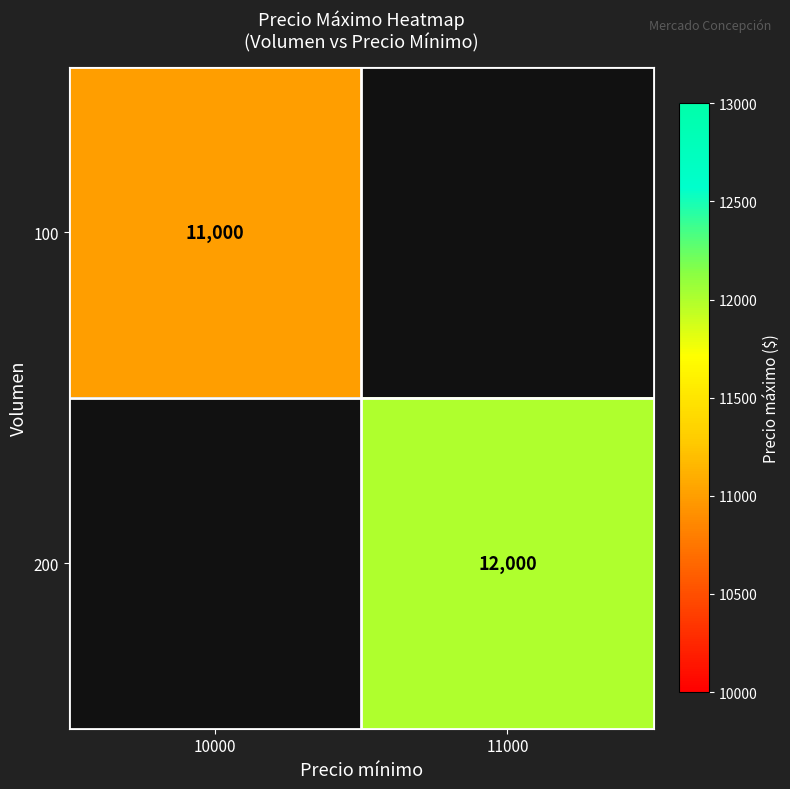

What is the maximum value shown in the chart?

12000.0